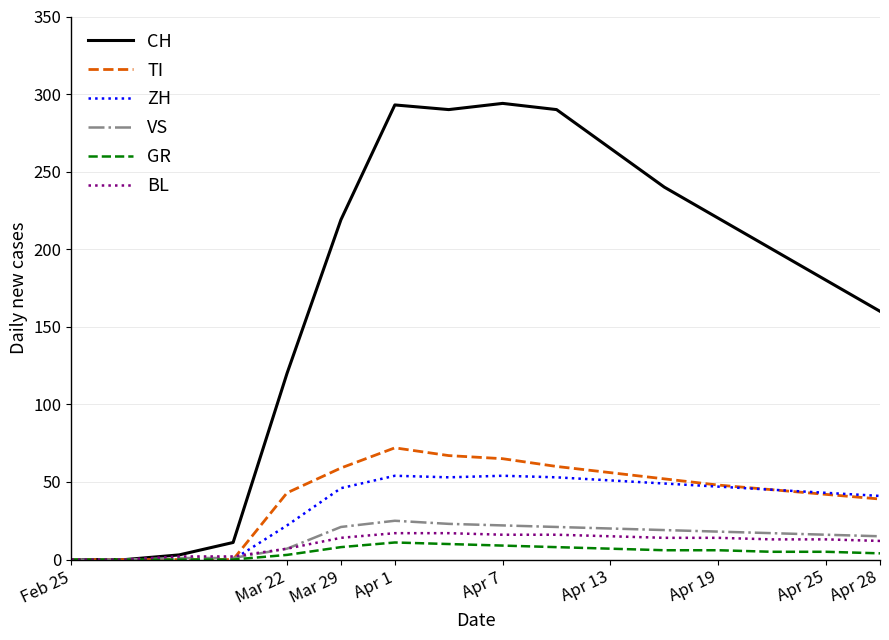

Which series has the largest range (max minus min)?

CH